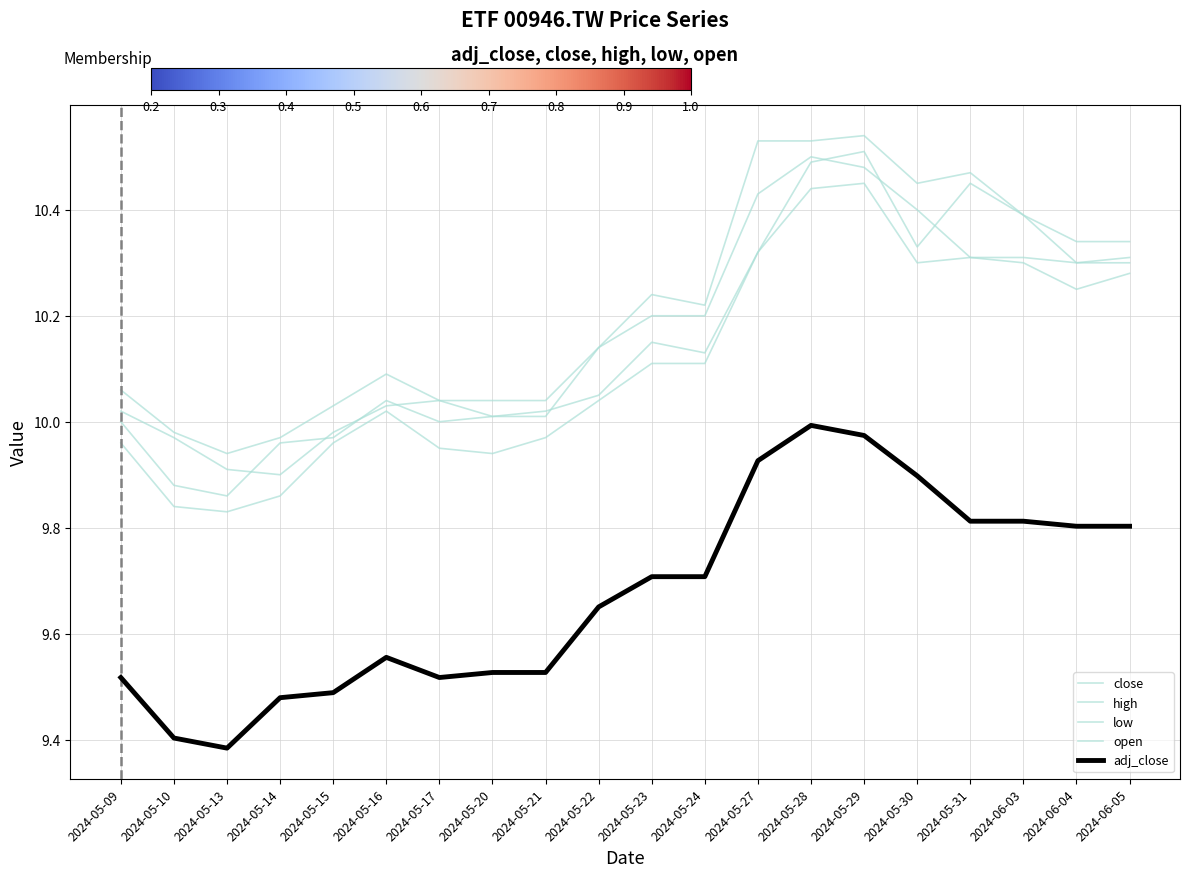

What is the difference between the highest and lowest values at 2024-05-21?

0.5